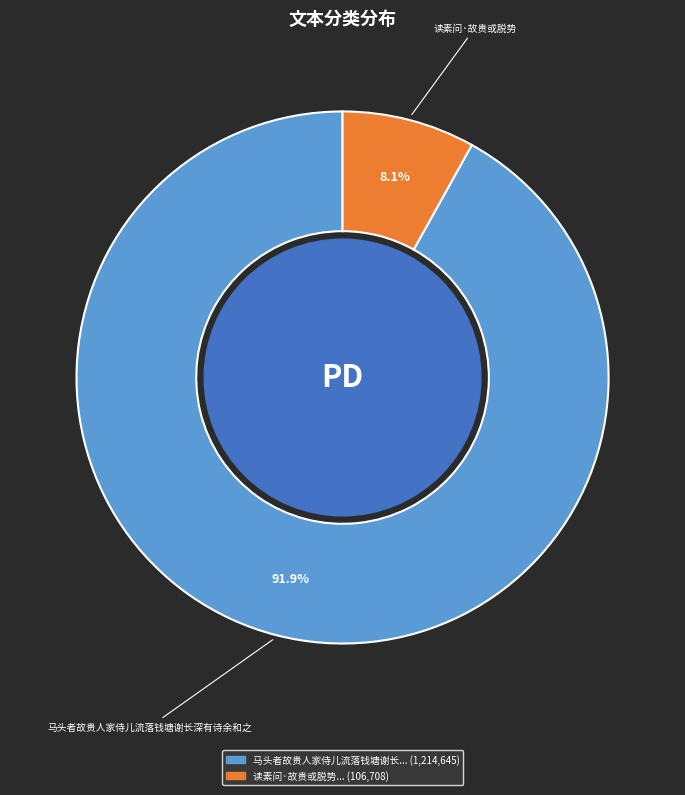

Rank the categories by value from lowest to highest.

读素问·故贵或脱势, 马头者故贵人家侍儿流落钱塘谢长深有诗余和之